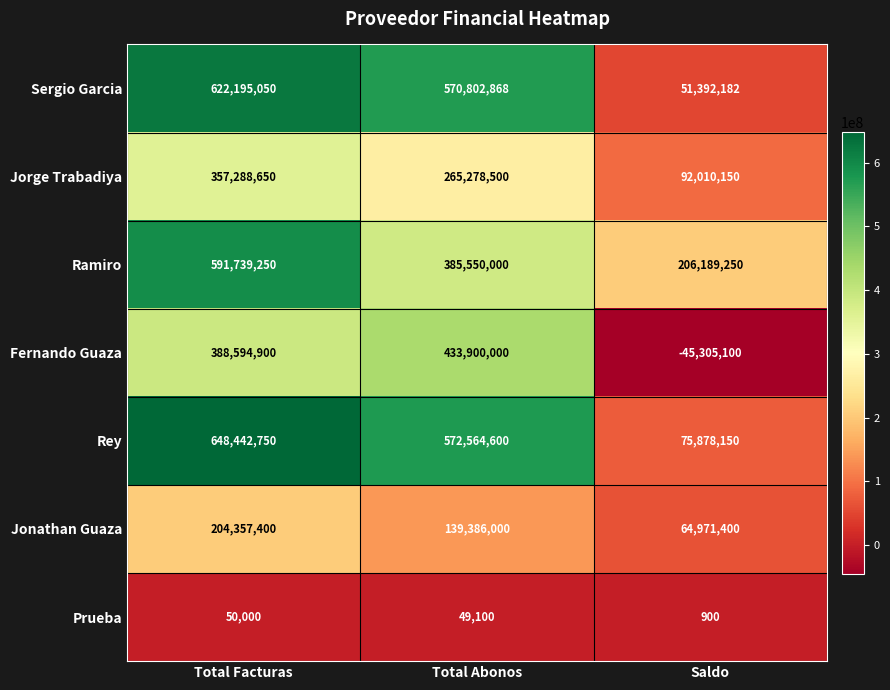

What is the total value across all series at Total Facturas?

2812668000